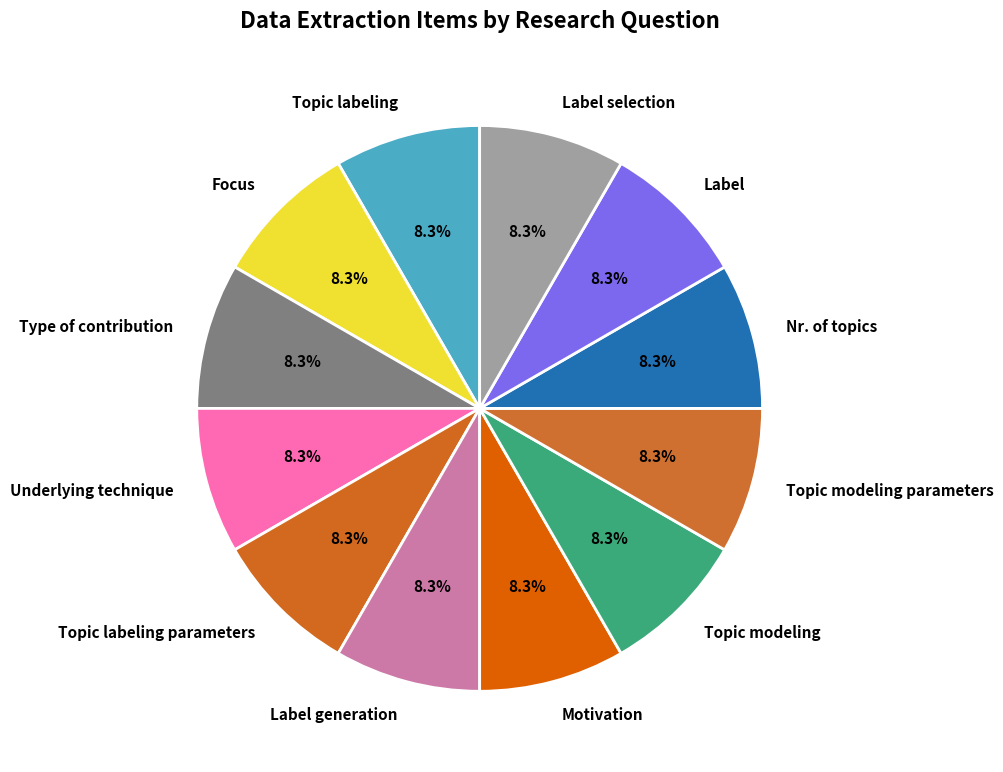

To the nearest percent, what portion does Nr. of topics represent?

8%